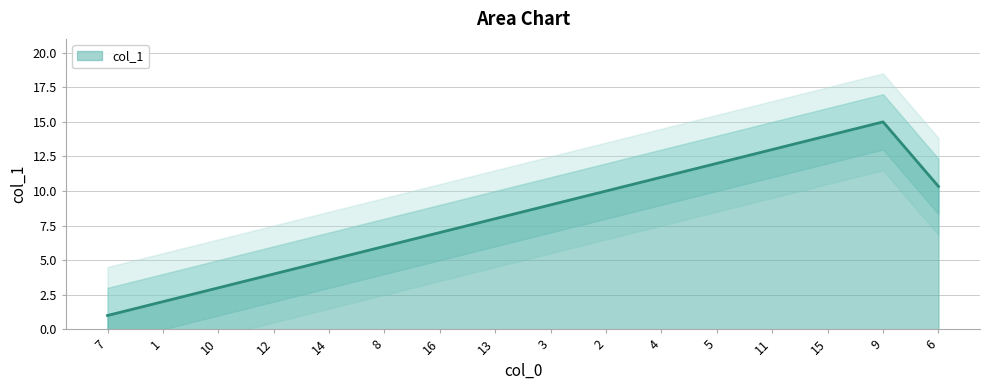

True or false: the data shows 19 at 5.

False